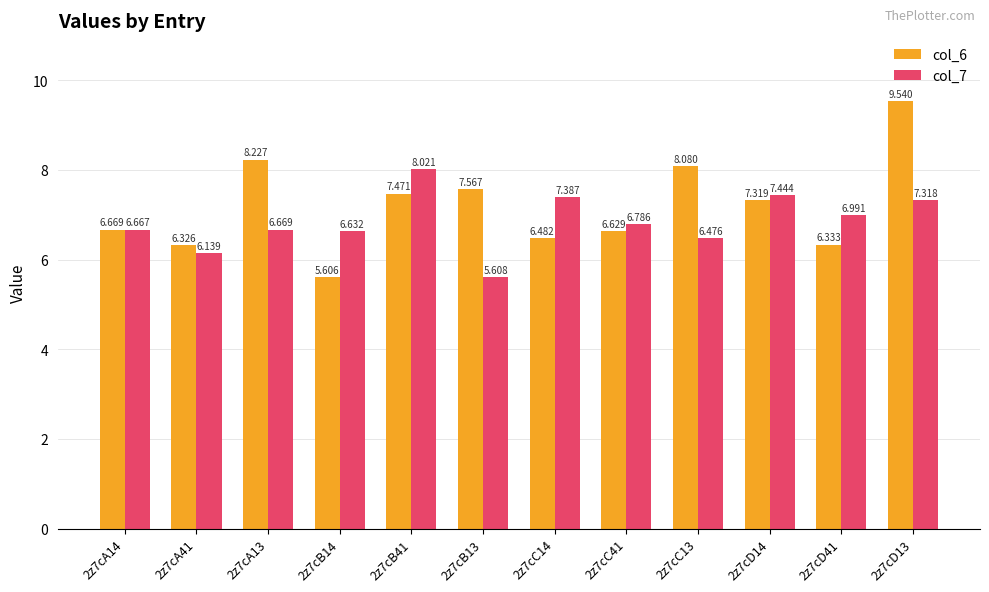

Count the number of data series in this chart.

2